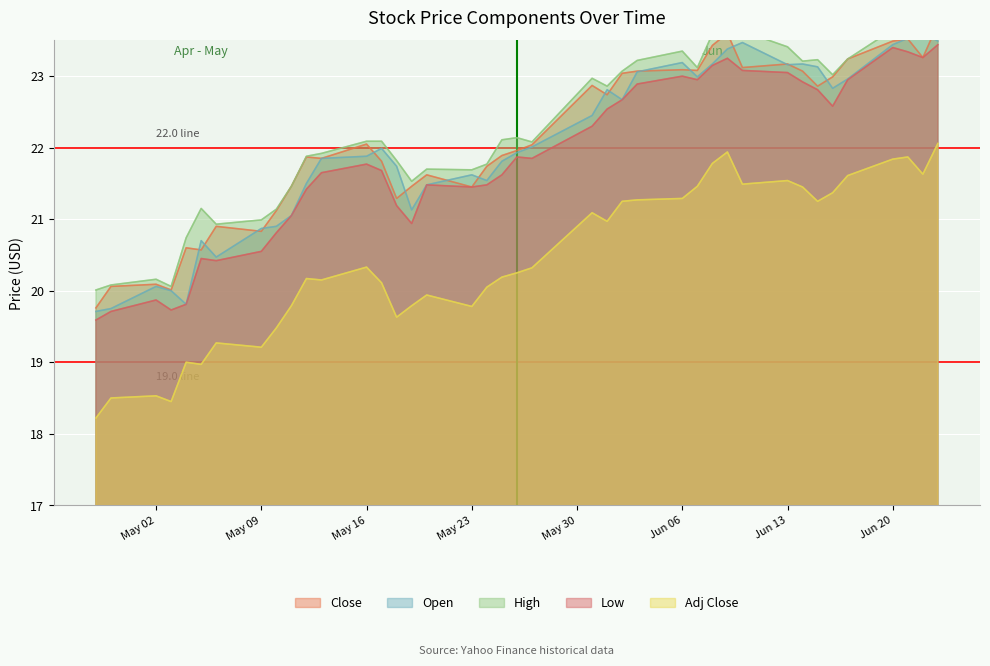

Which series has the largest total across all categories?

High